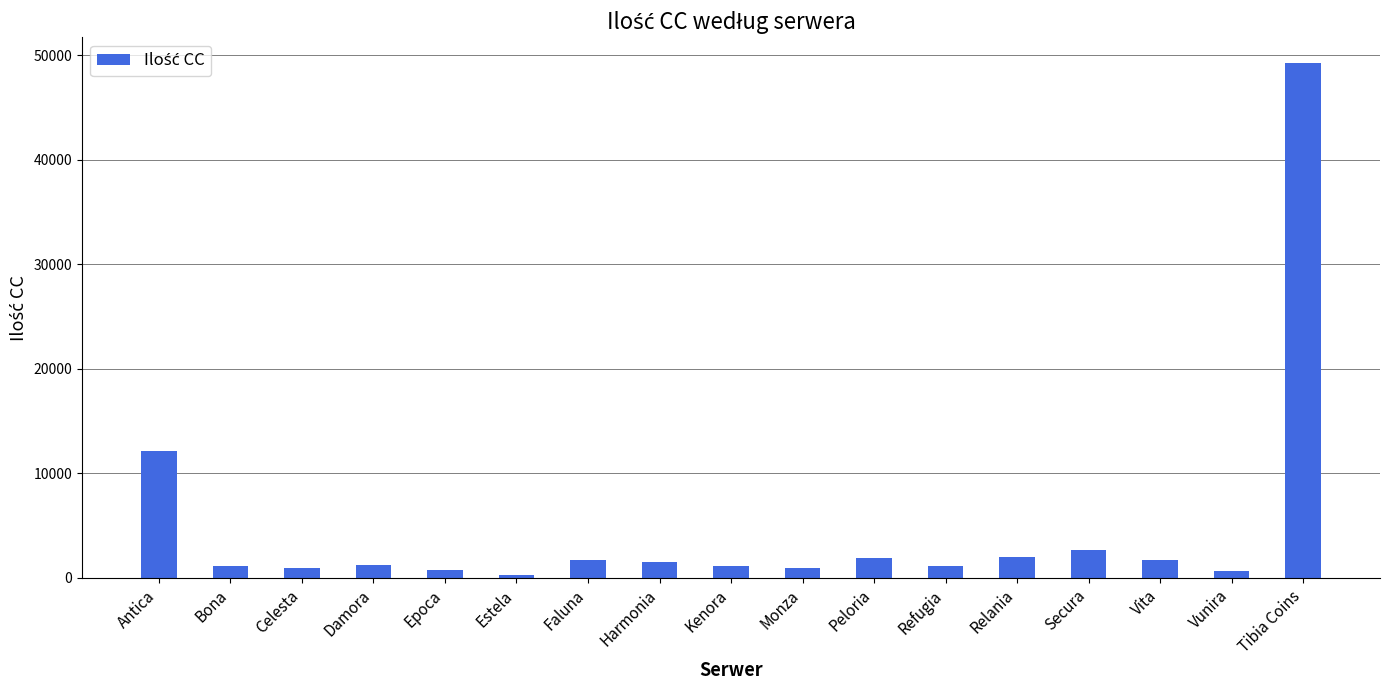

What is the ratio of the value at Vita to the value at Antica?

0.1